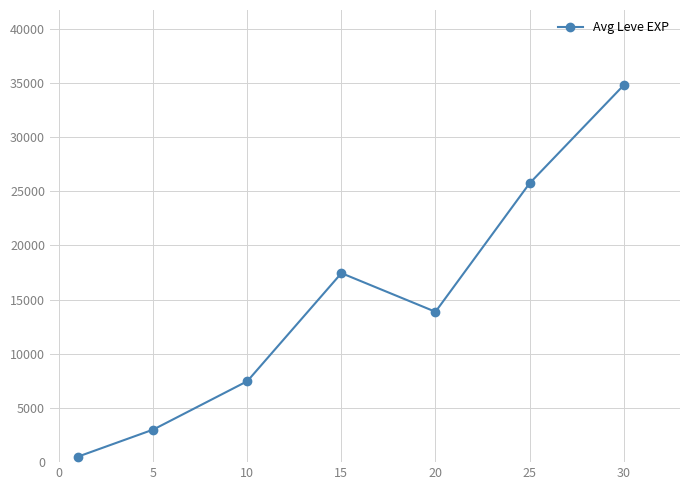

What is the value of the 7th point from the left?

34777